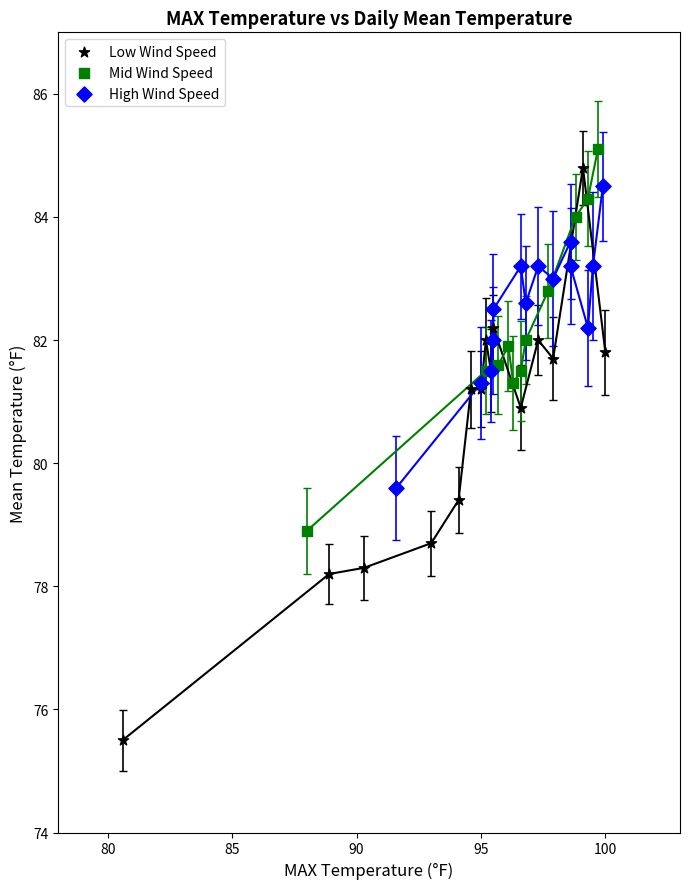

Which series contains the lowest Y value?

Low Wind Speed